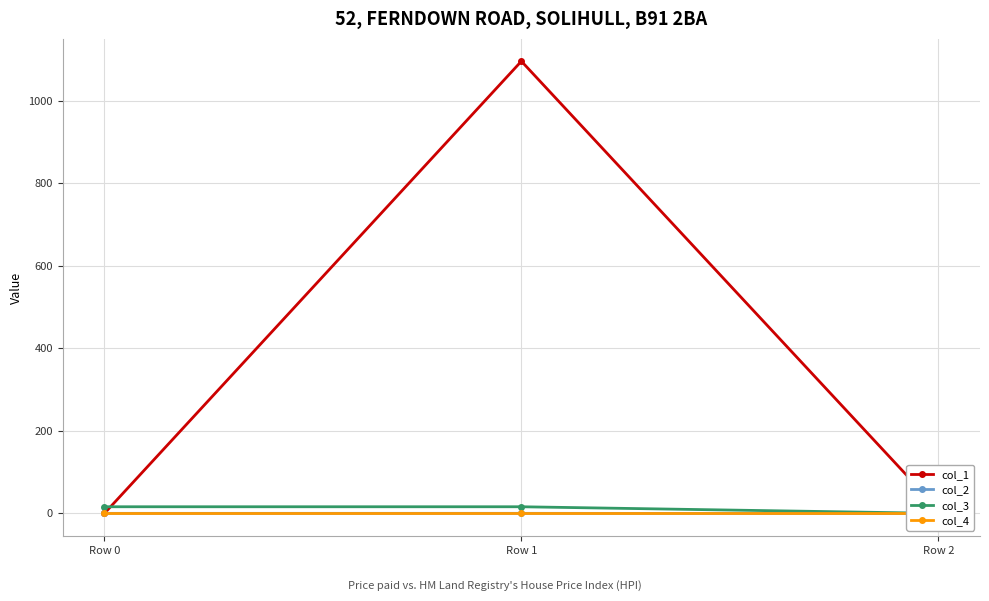

At which label does col_3 reach its minimum?

Row 2